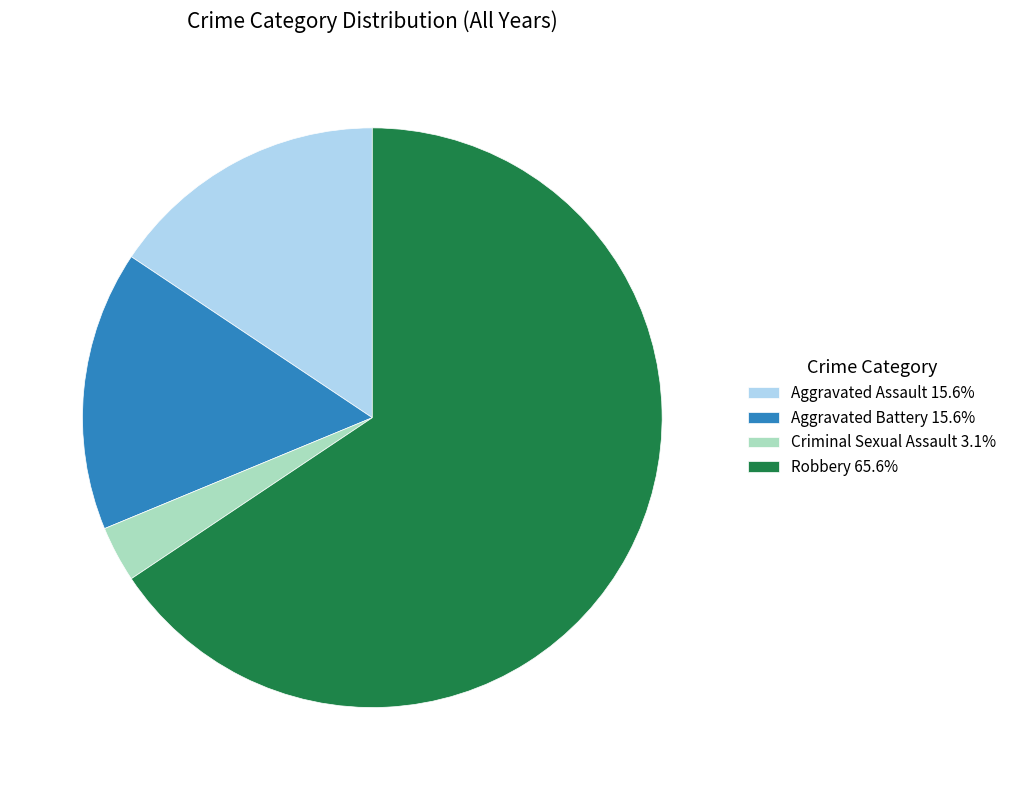

Approximately how many times larger is the value at Aggravated Battery 15.6% compared to Criminal Sexual Assault 3.1%?

5.0